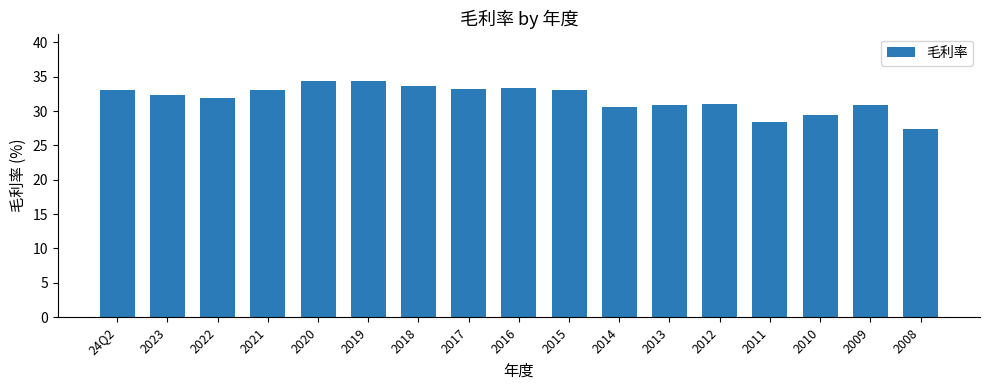

What position from the right is 2008?

1